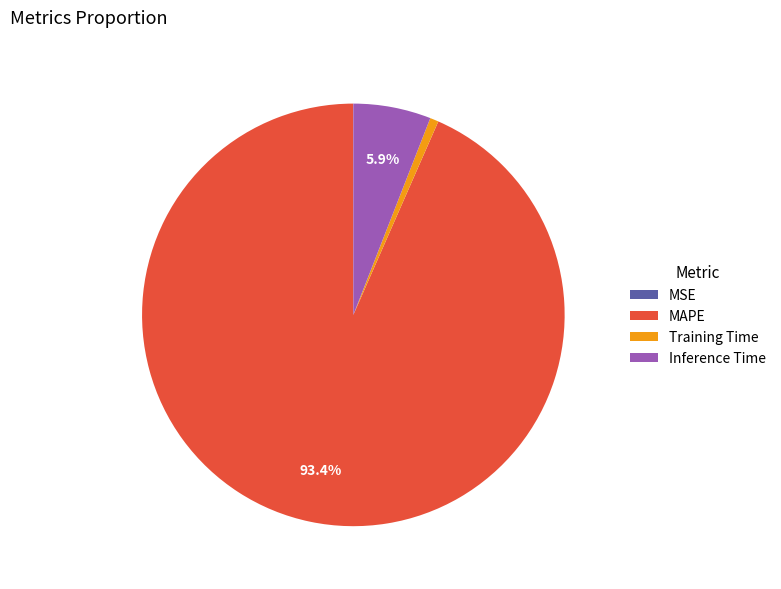

Combined, do Training Time and Inference Time account for over 50%?

No